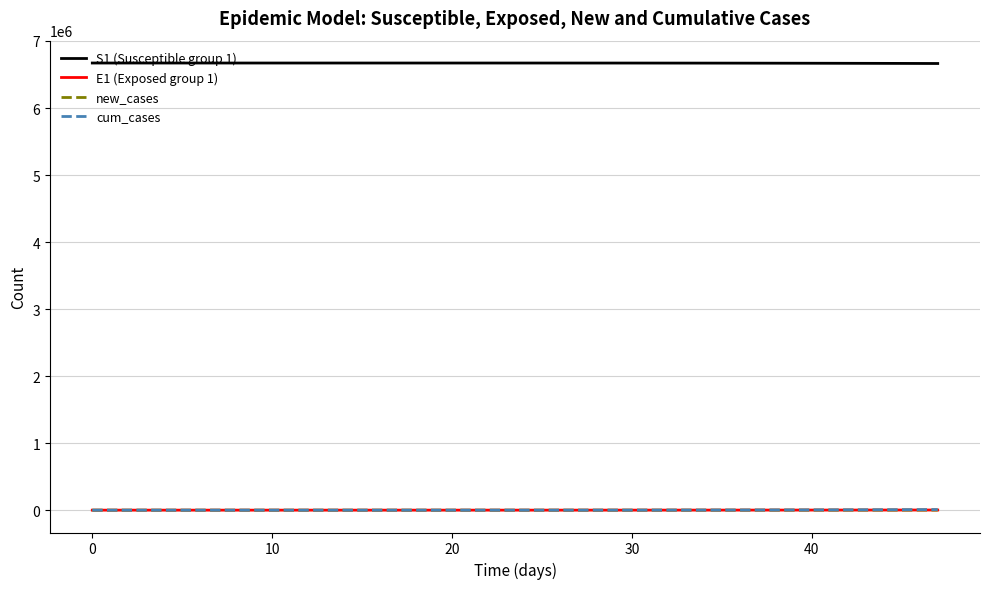

How many lines are shown in the chart?

4